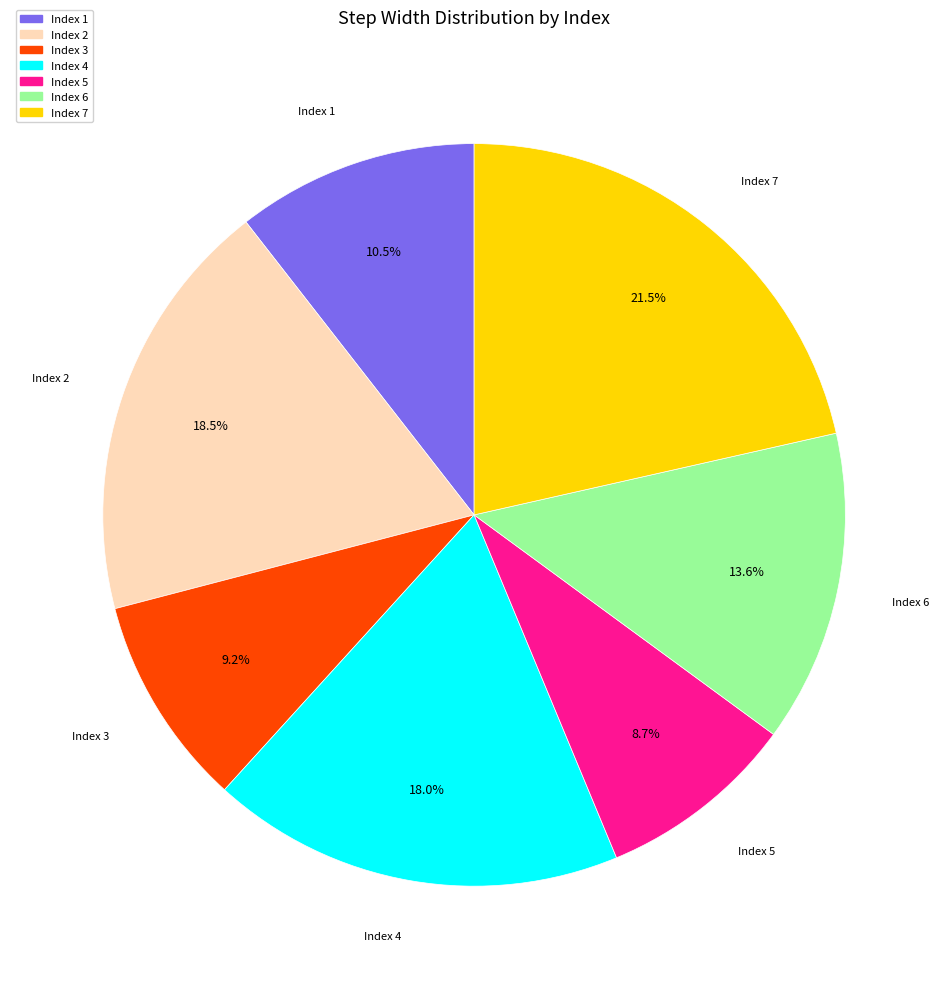

Is there a majority slice in this chart?

No